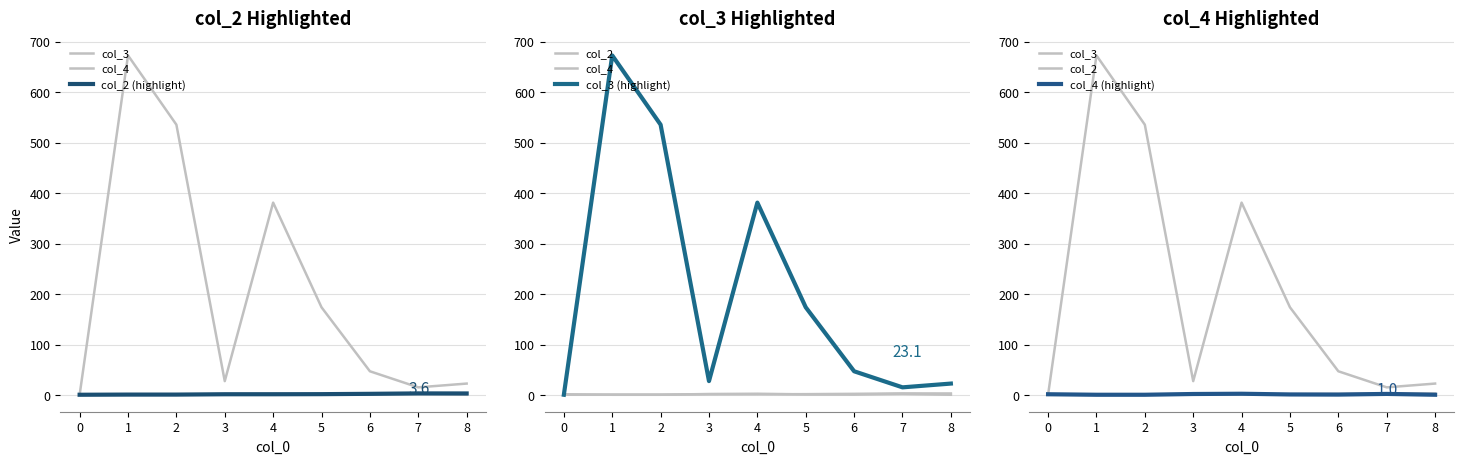

How many intersections are there between col_3 and col_4?

1